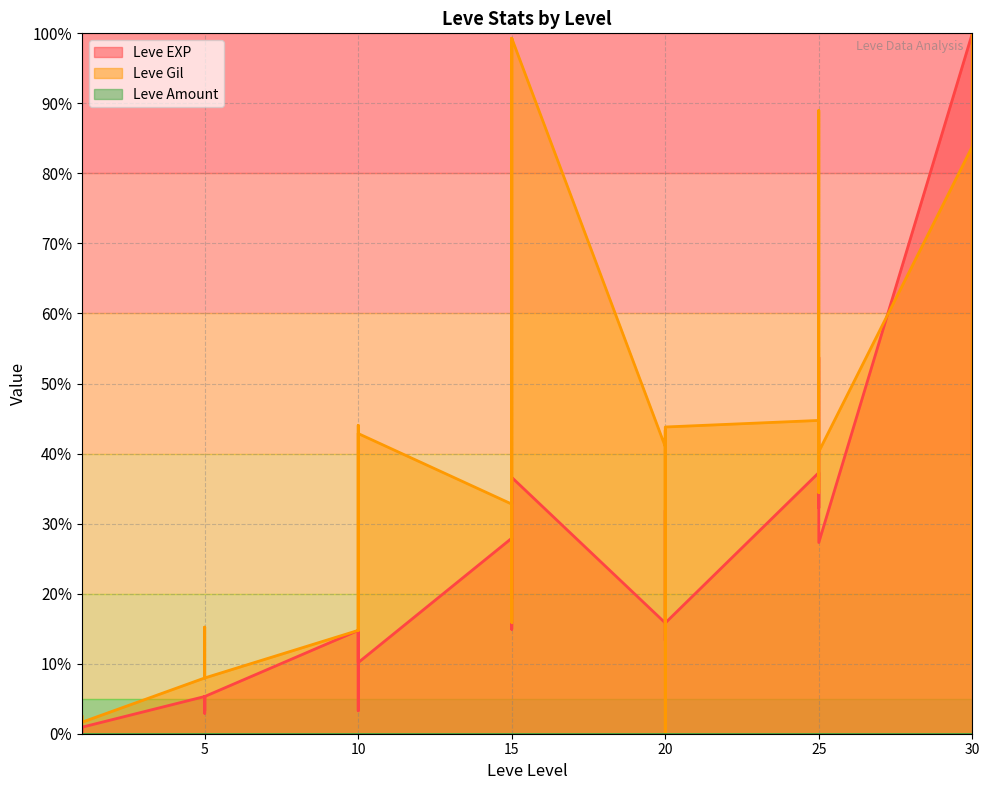

Between 5 and 25, which series saw the biggest shift?

Leve EXP